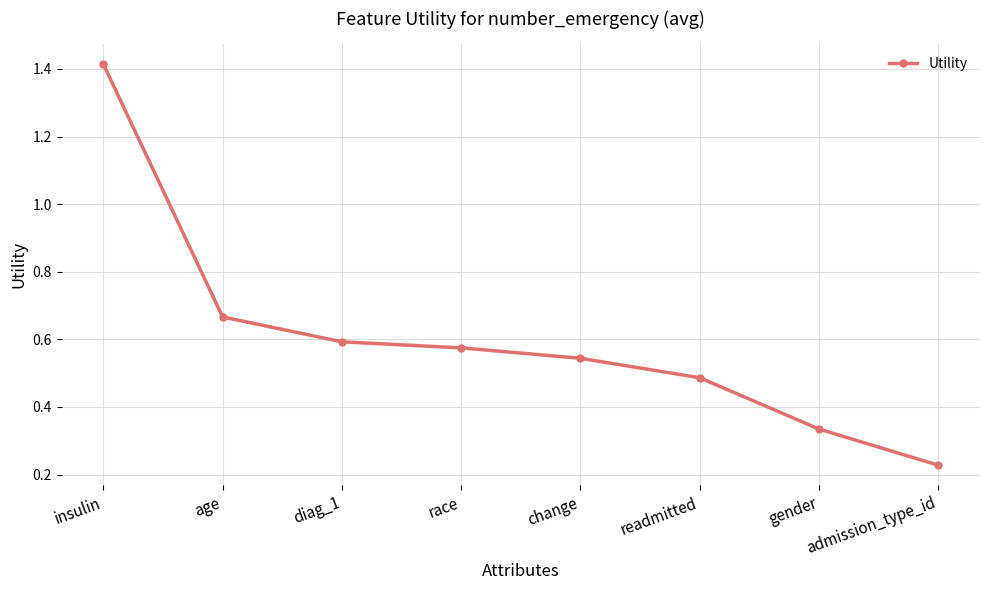

How many lines are shown in the chart?

1